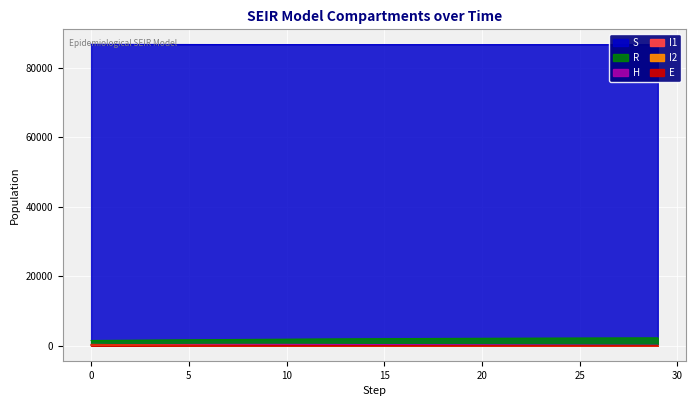

How many values in the E series exceed 26?

15